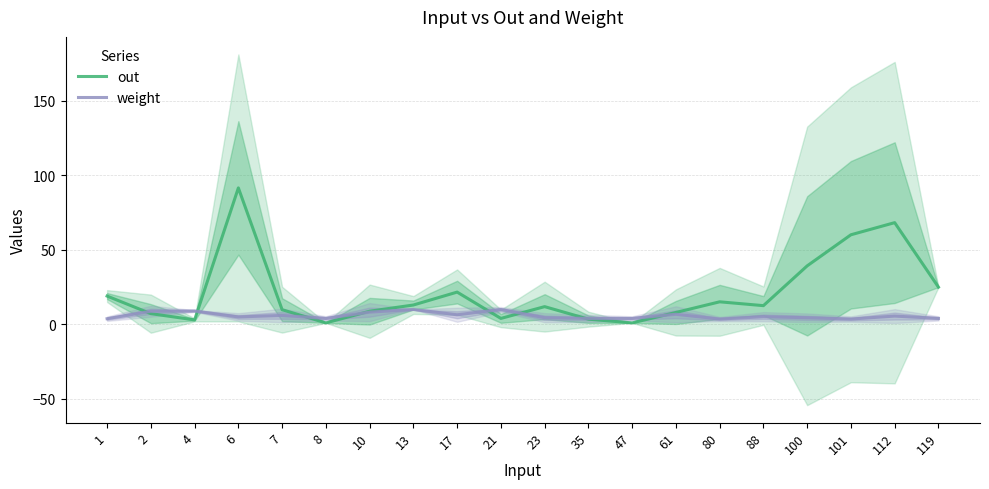

Reading left to right, transcribe all the data shown in this chart.

out: 19.0	7.2	3.0	91.6	9.9	1.0	8.8	13.0	21.7	4.0	11.9	3.5	1.0	8.0	15.1	12.6	39.3	60.1	68.3	25.0
weight: 3.8	8.8	9.0	5.0	6.0	4.0	8.2	10.0	6.4	10.0	4.5	4.0	4.0	6.8	3.6	5.1	4.5	3.6	5.6	4.0